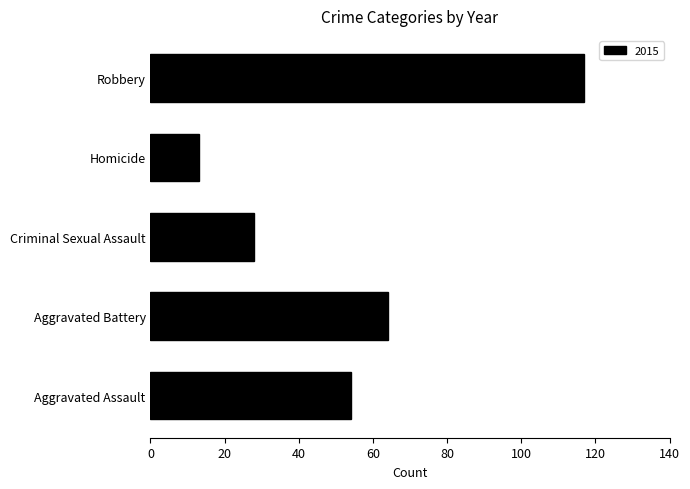

List the labels in order of value, smallest first.

Homicide, Criminal Sexual Assault, Aggravated Assault, Aggravated Battery, Robbery